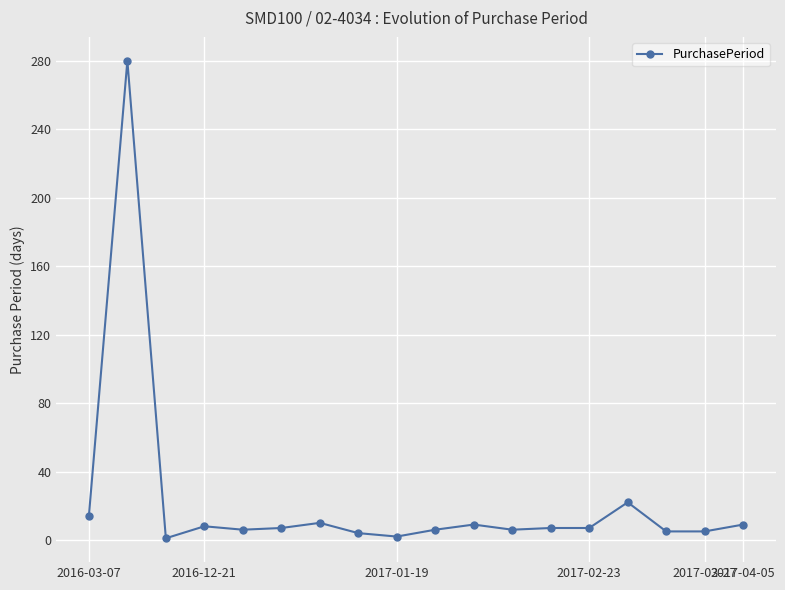

True or false: there are more than 2 points higher than both neighbors.

True